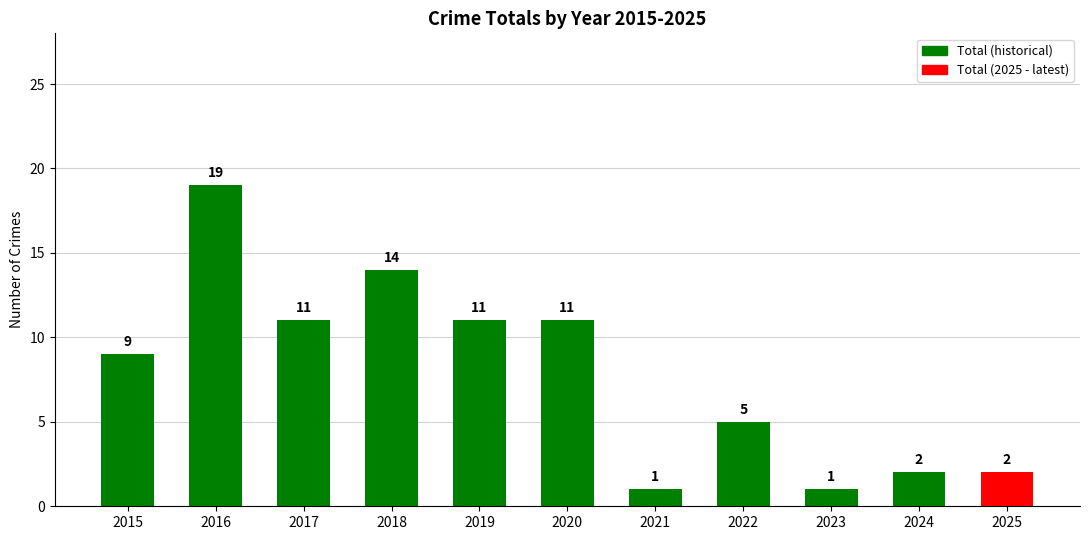

What value does the data have at 2018?

14